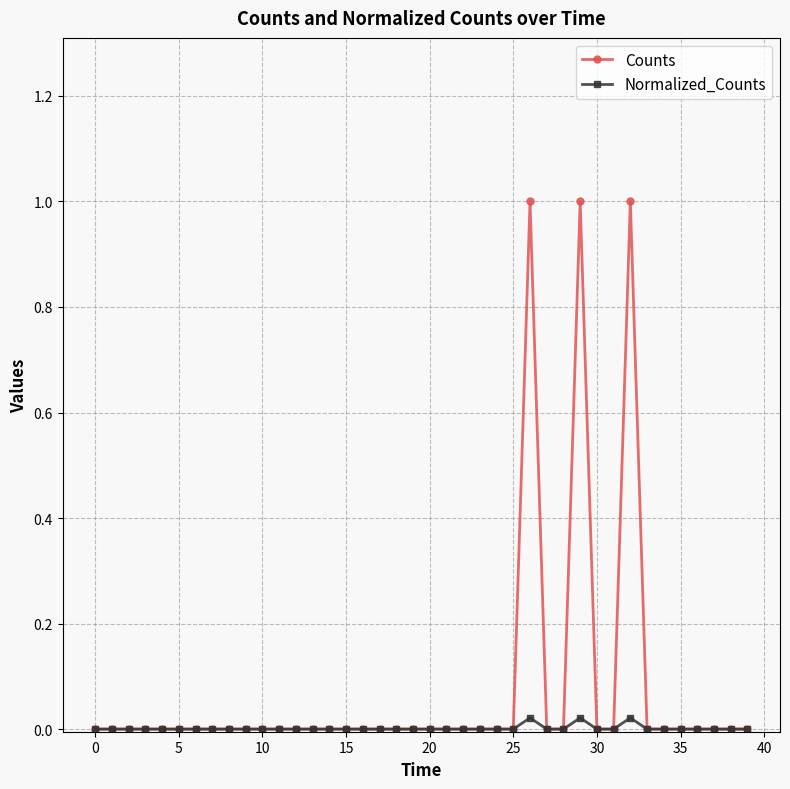

Which series has the largest total across all categories?

Counts